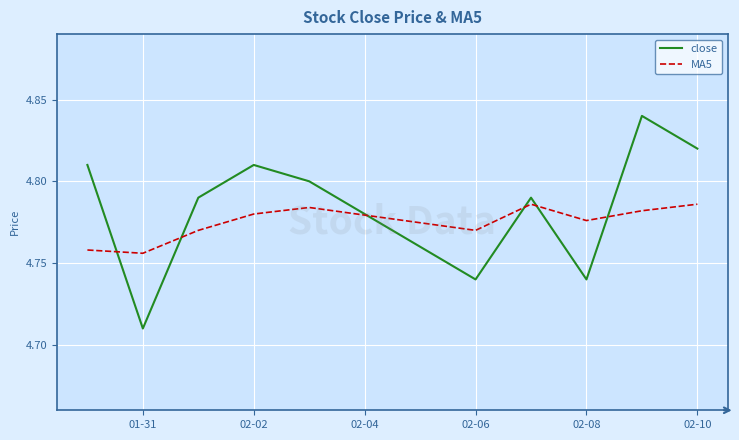

Which series has the largest total across all categories?

close